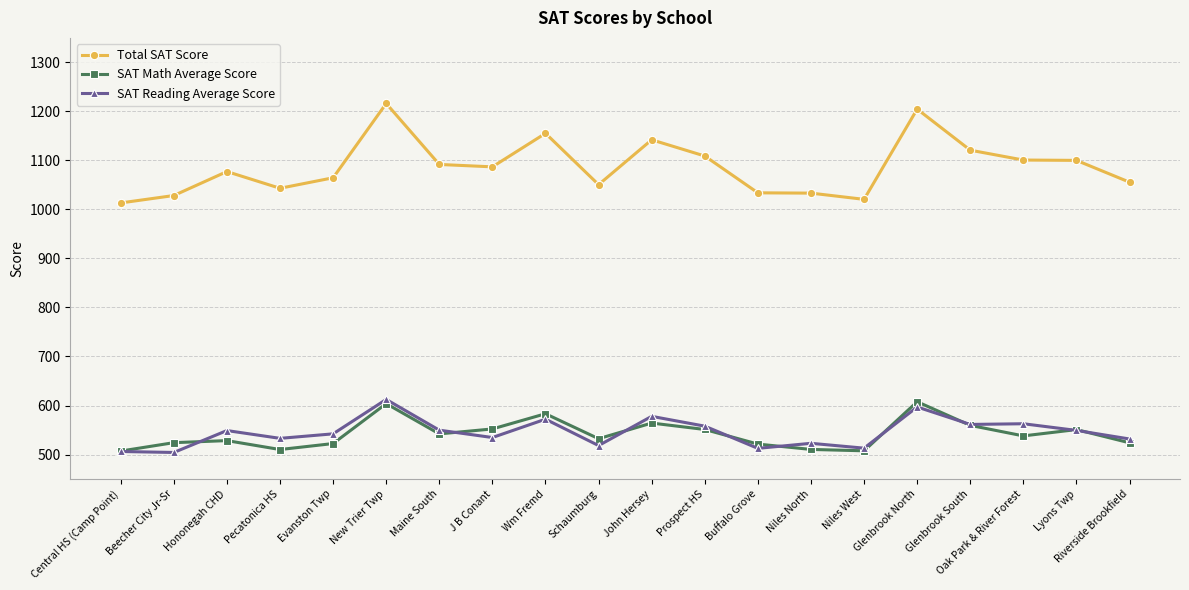

What is the difference between the Total SAT Score values at Central HS (Camp Point) and Niles North?

20.0